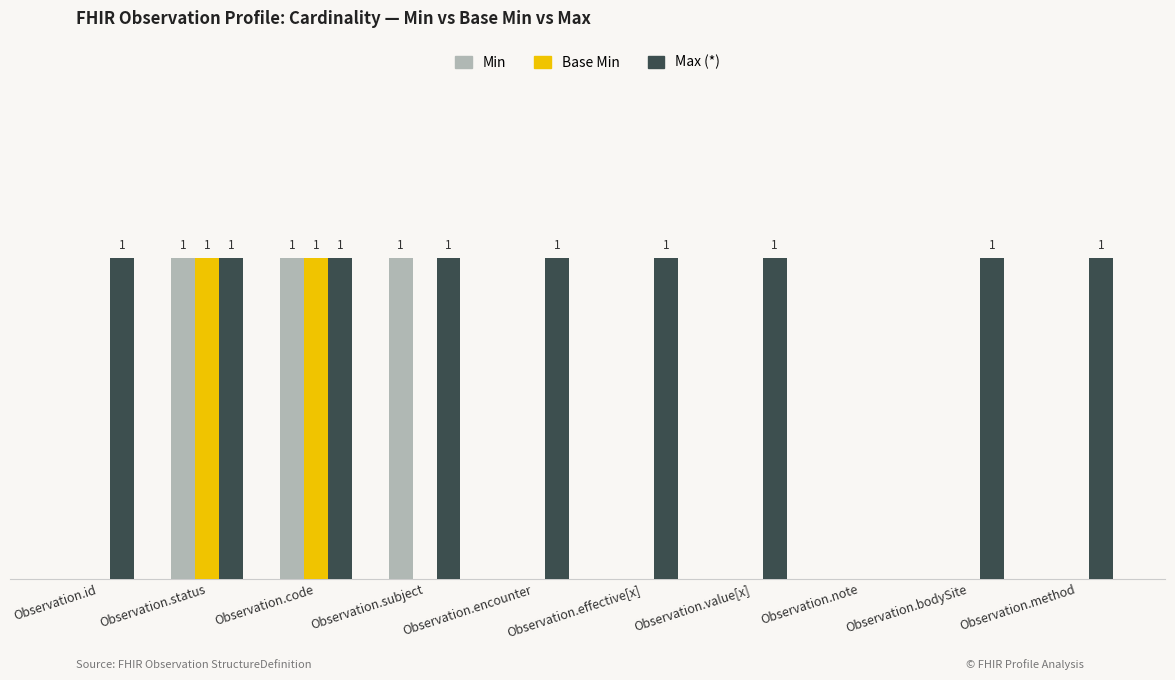

At which label is Base Min closest to 0?

Observation.id